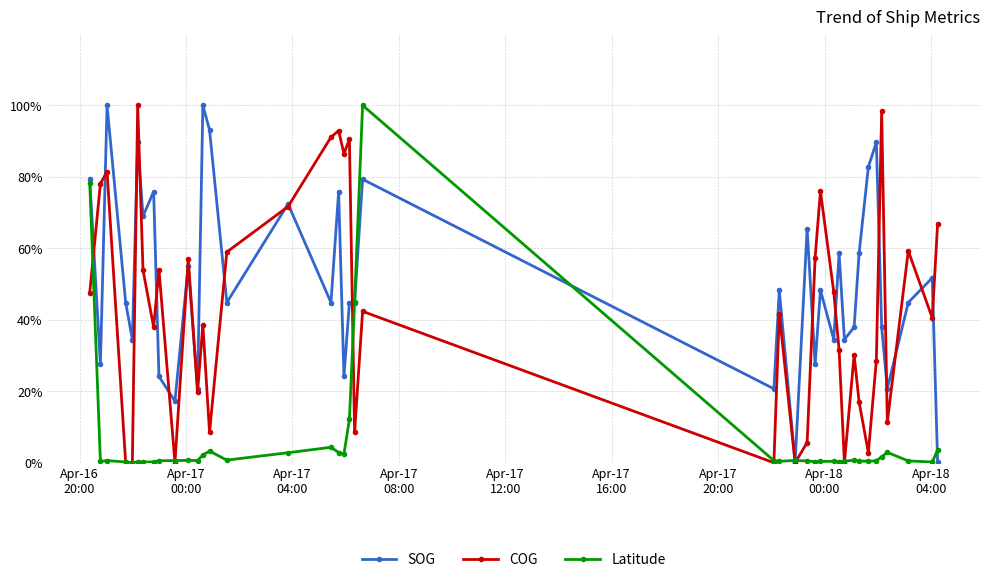

What is the sum of all Latitude values?

273.2